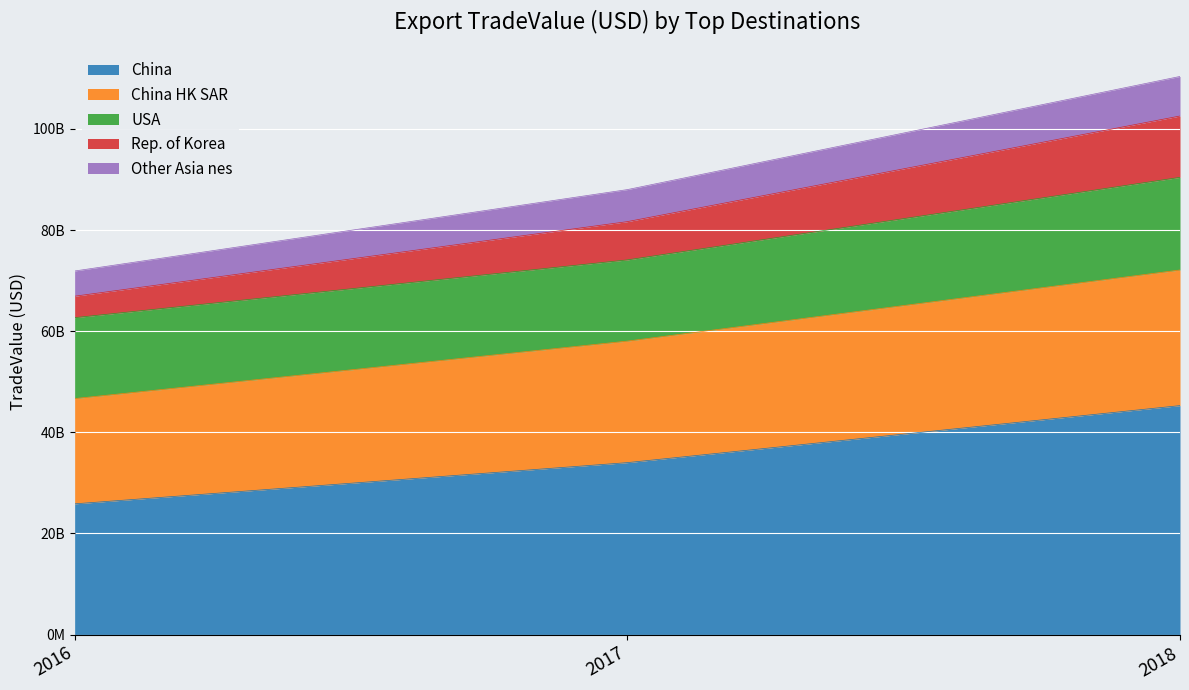

The value of China HK SAR at 2017 is 95037908723. True or false?

False